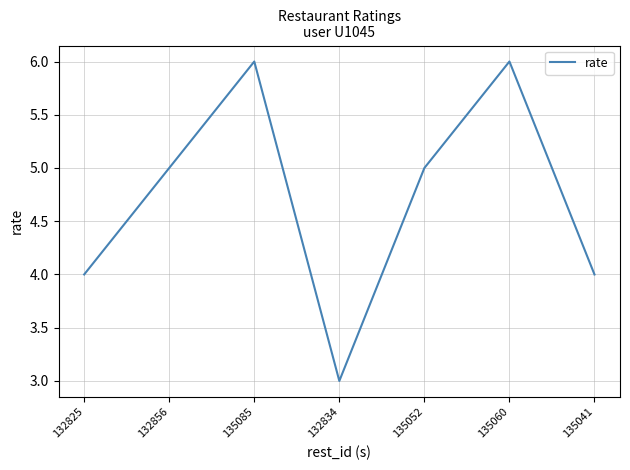

What is the change in value from 132834 to 135041?

+1